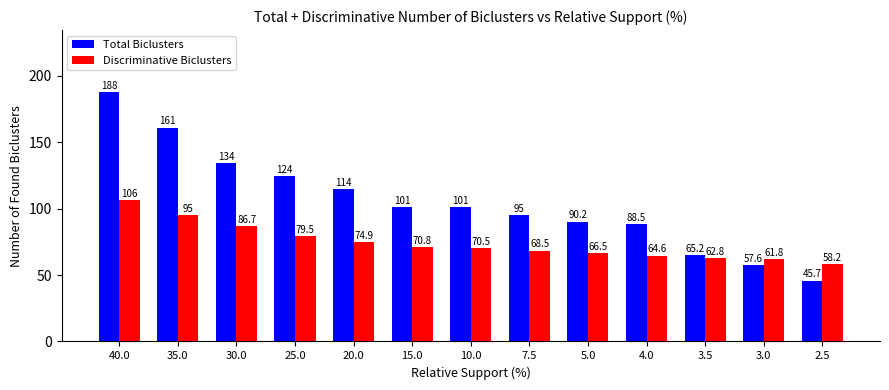

What is the difference between the second highest and second lowest values in the Total Biclusters series?

103.4